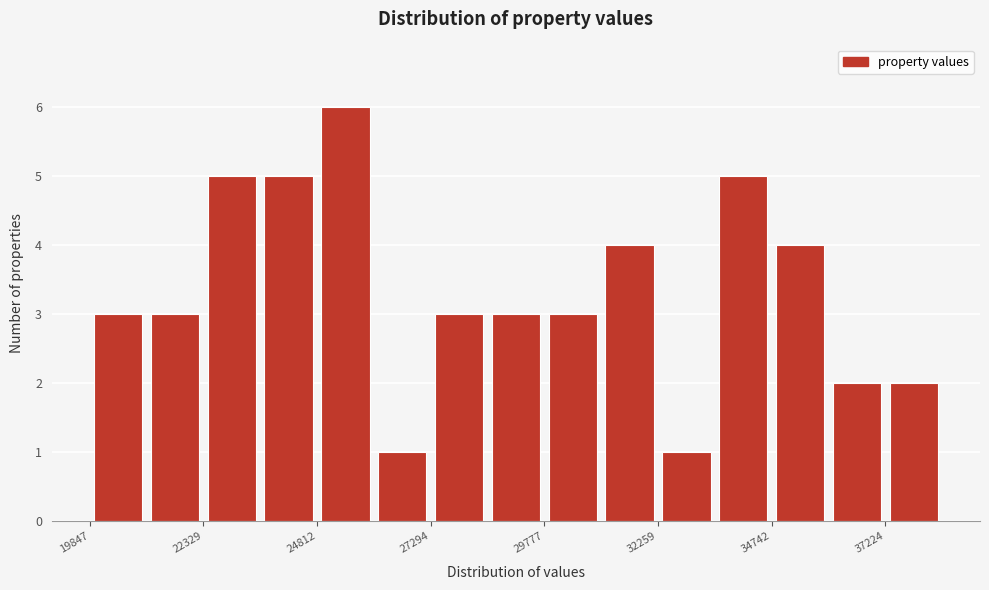

Read against the x-axis, roughly where is the centre of the tallest bar?

25500